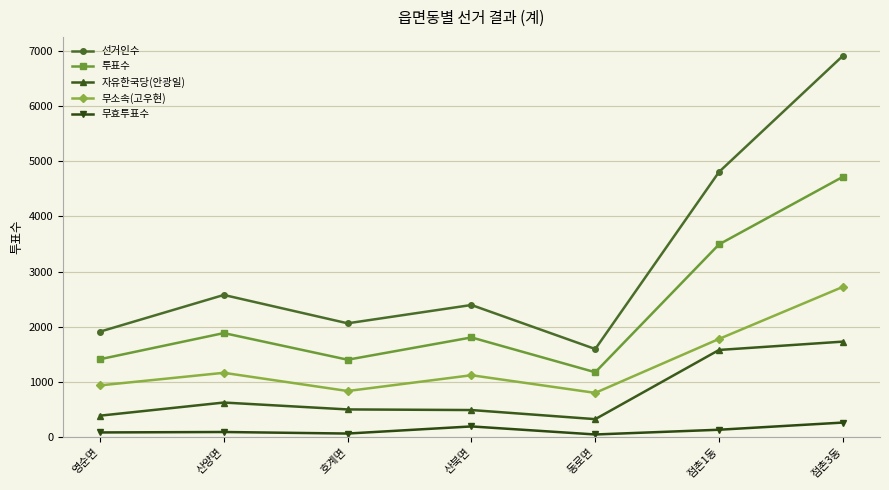

What is the greatest value displayed?

6911